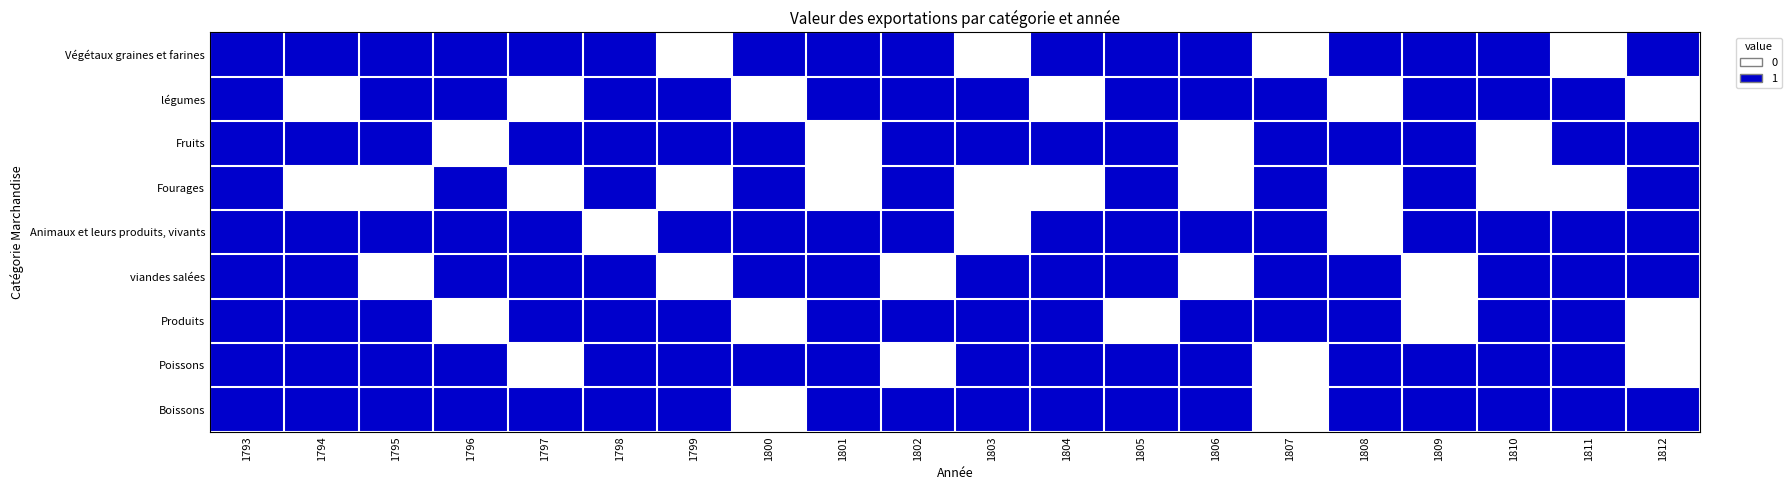

What is the average value of the Animaux et leurs produits, vivants series?

1